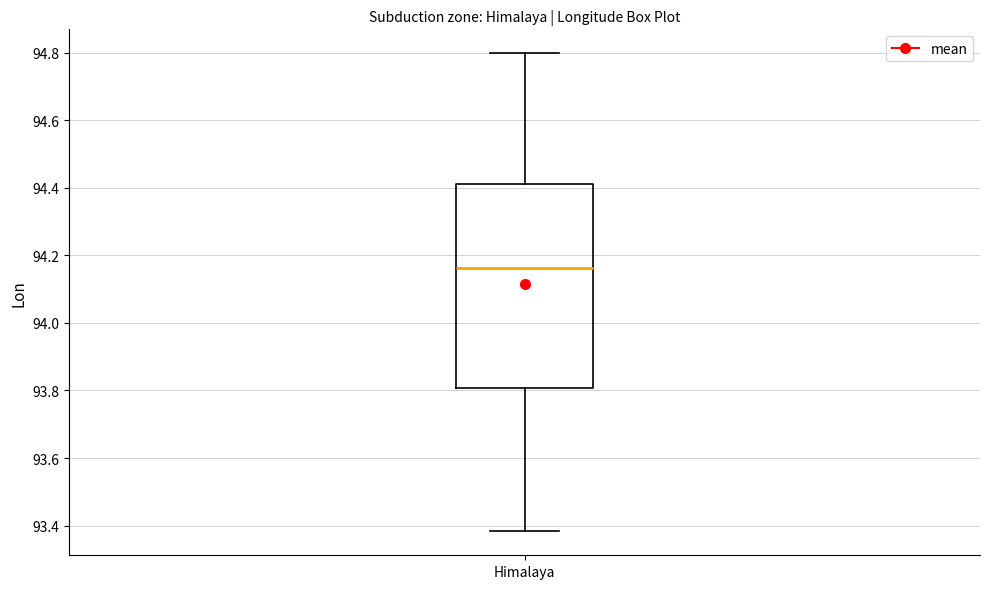

Read this box plot against the y-axis: the position of the median line, the range covered by the box, and the ends of both whiskers. The values are not printed on the chart, so give them approximately, as read against the axis.

median 94.16, box 93.80 to 94.42, whiskers 93.38 to 94.80